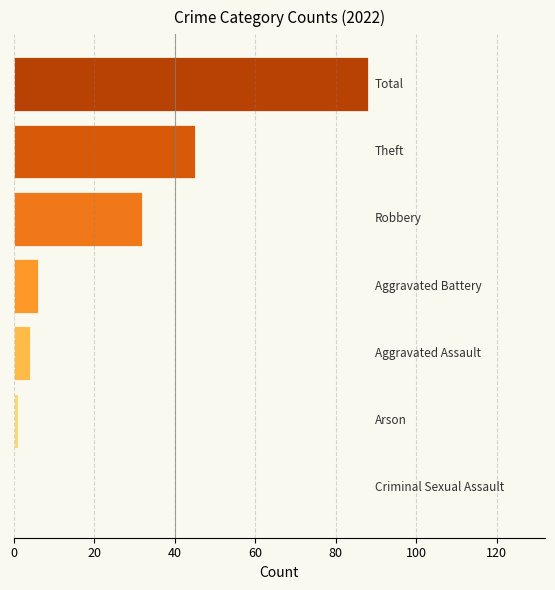

What is the maximum value shown in the chart?

88